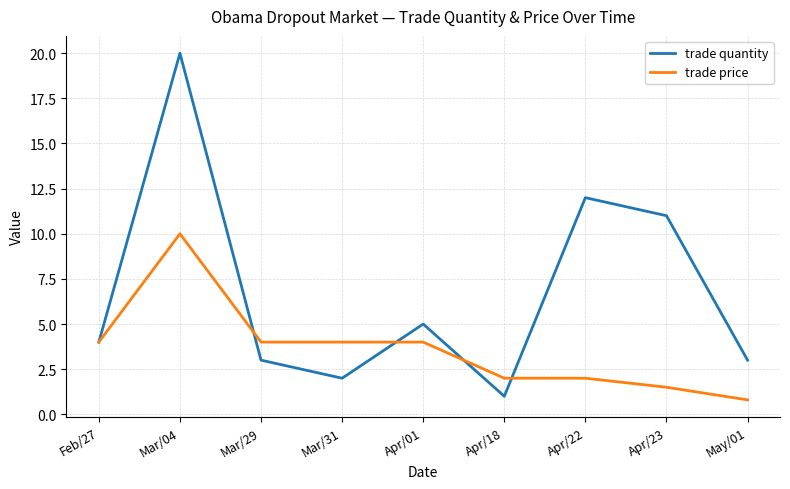

What is the greatest value displayed?

20.0